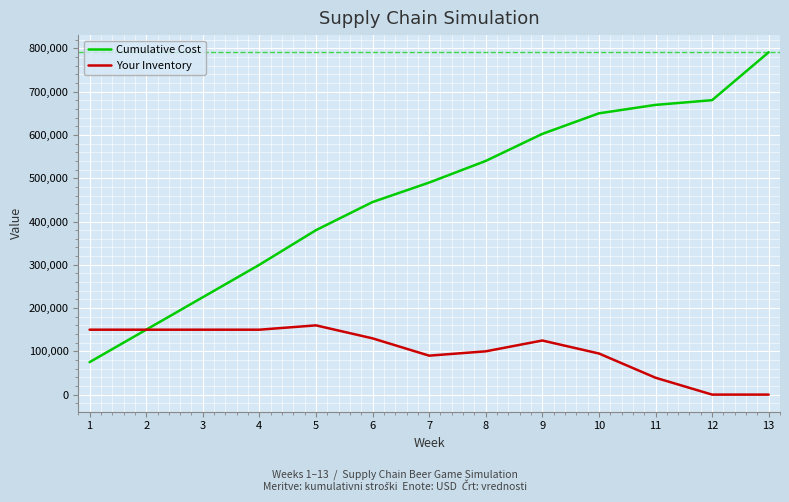

At which category is the sum across all series the highest?

13